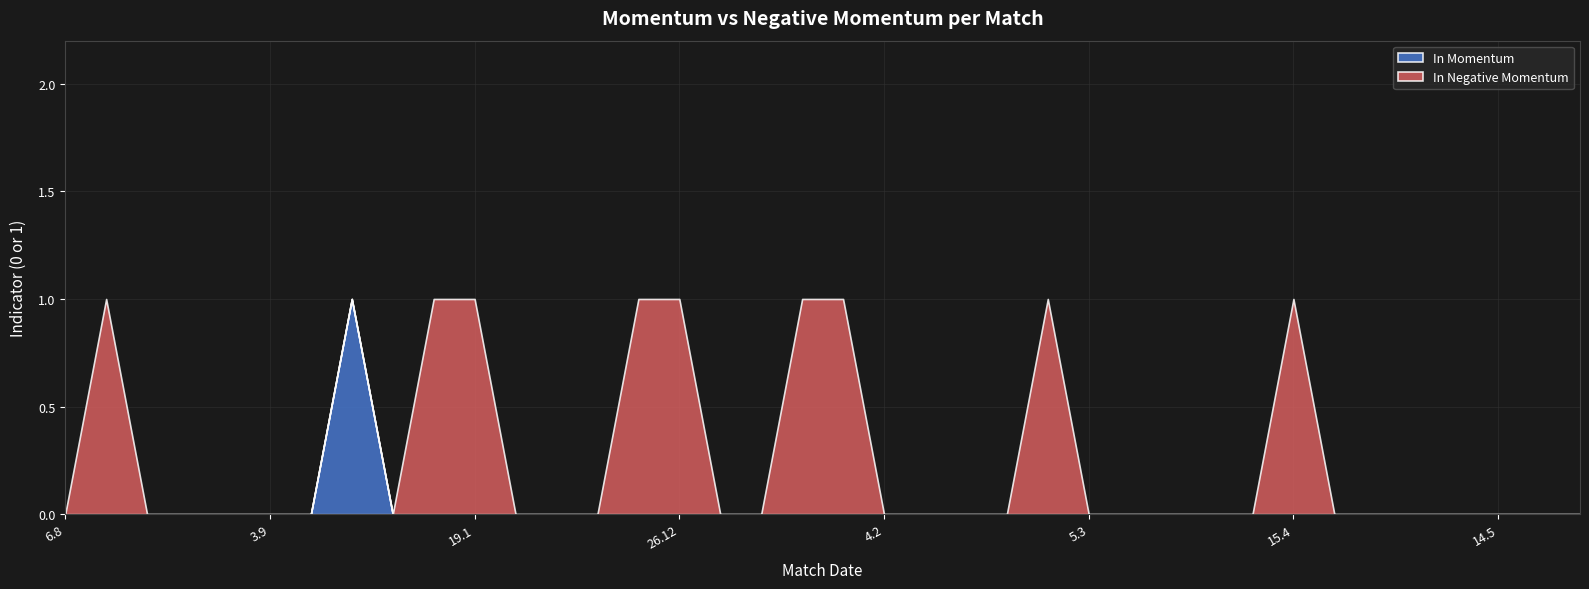

True or false: In Negative Momentum has a value of 0 at 25.2.

False